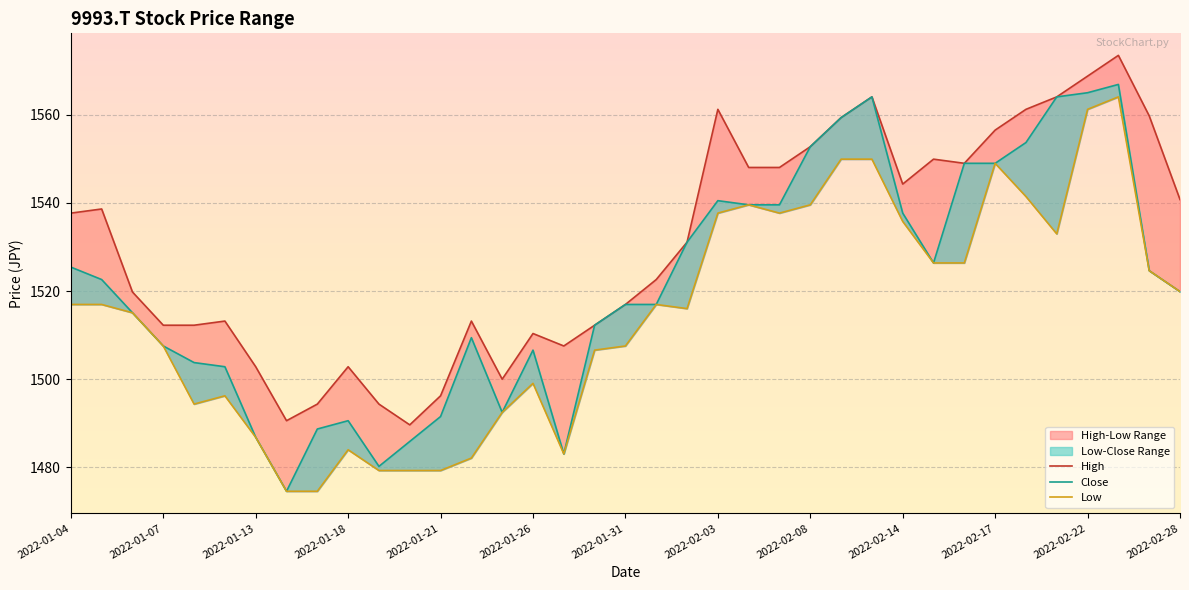

What position from the left is 2022-02-28?

37